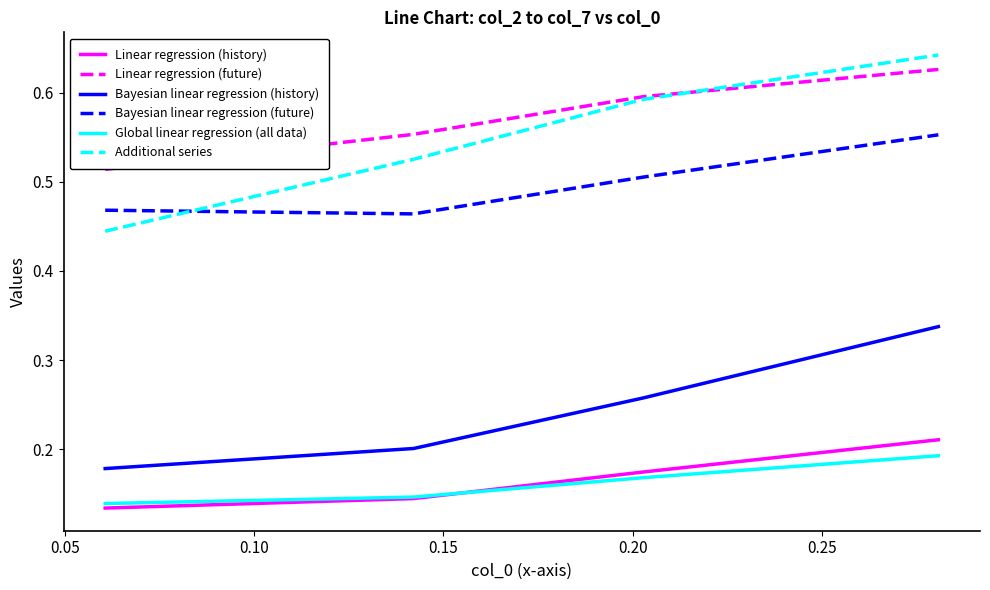

What are all the series names shown in the legend?

Linear regression (history), Linear regression (future), Bayesian linear regression (history), Bayesian linear regression (future), Global linear regression (all data), Additional series